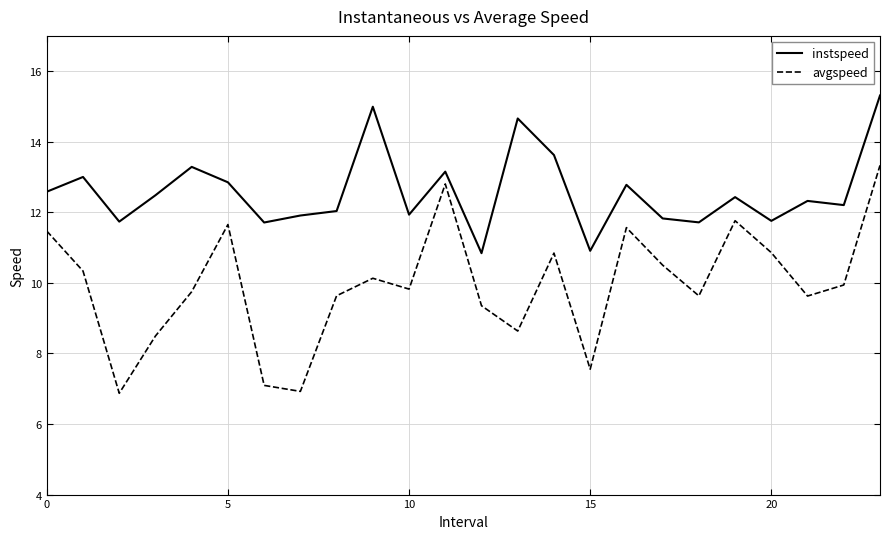

What is the difference between the maximum and minimum values in the avgspeed series?

6.5